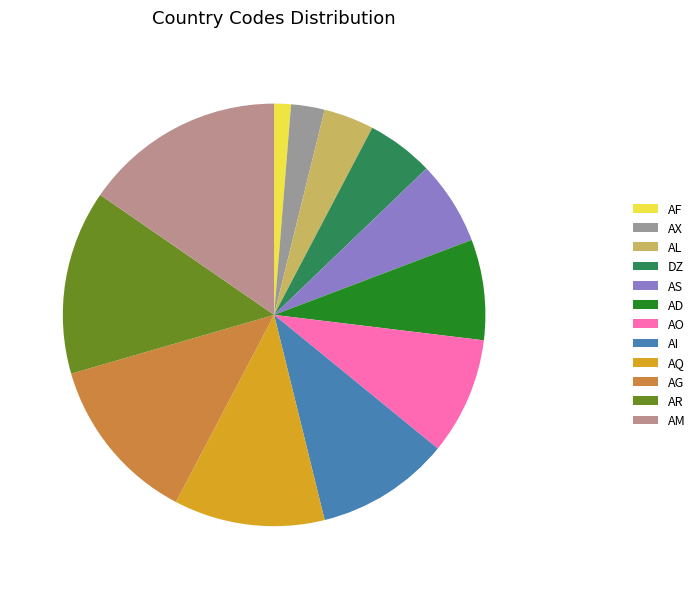

True or false: AO accounts for 9% of the total.

True